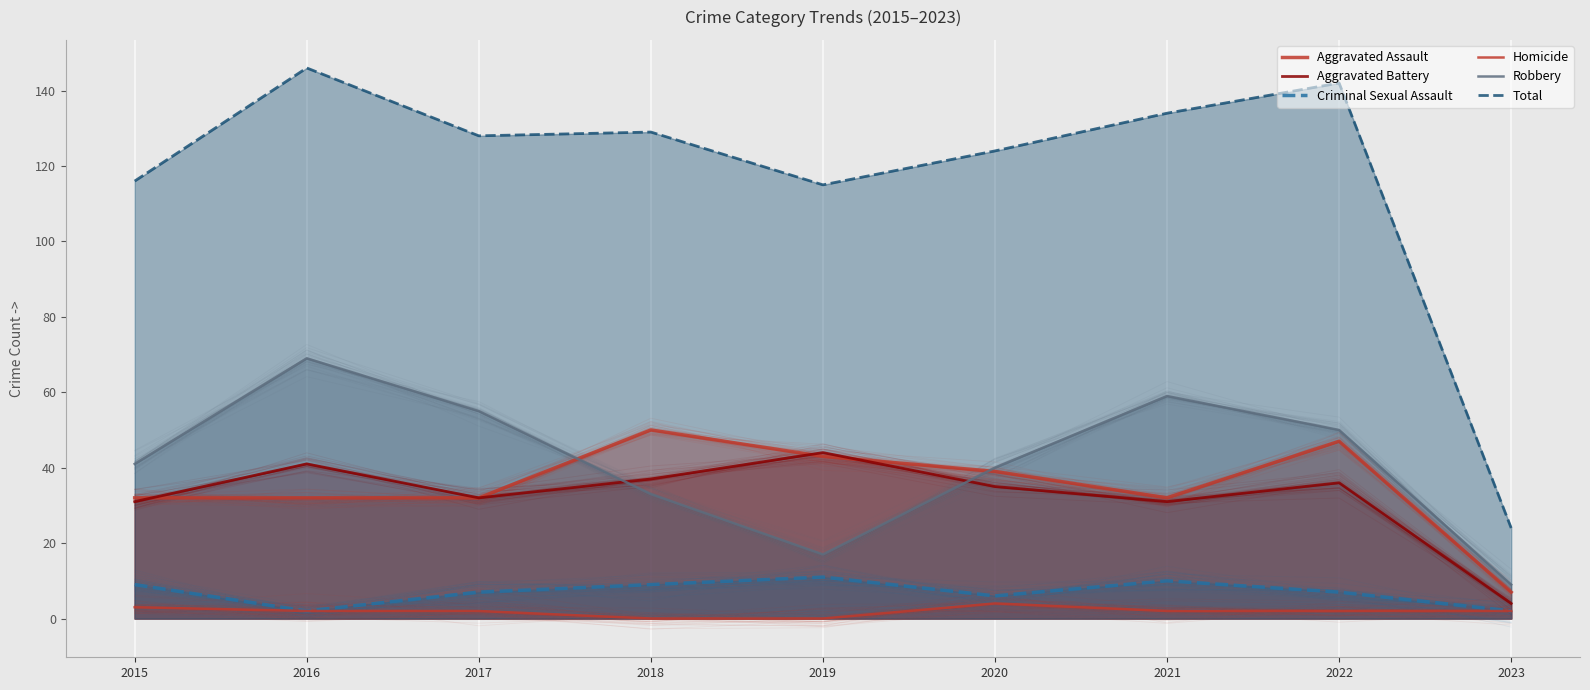

How many categories are shown in the chart?

9